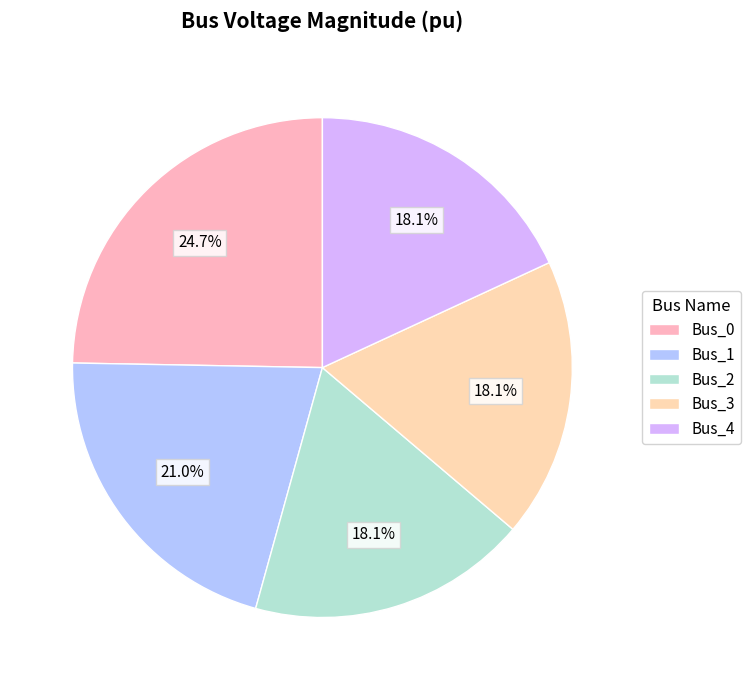

Is it true that Bus_4 is 31% of the pie?

False